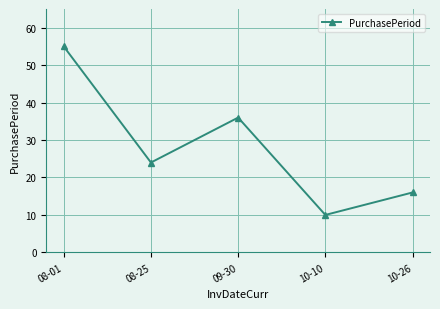

At which label is the value closest to 32?

09-30